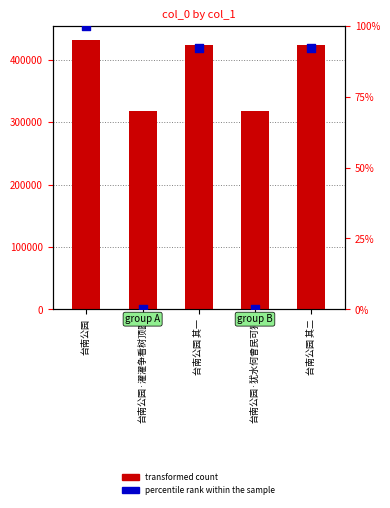

What are all the series names shown in the legend?

transformed count, percentile rank within the sample